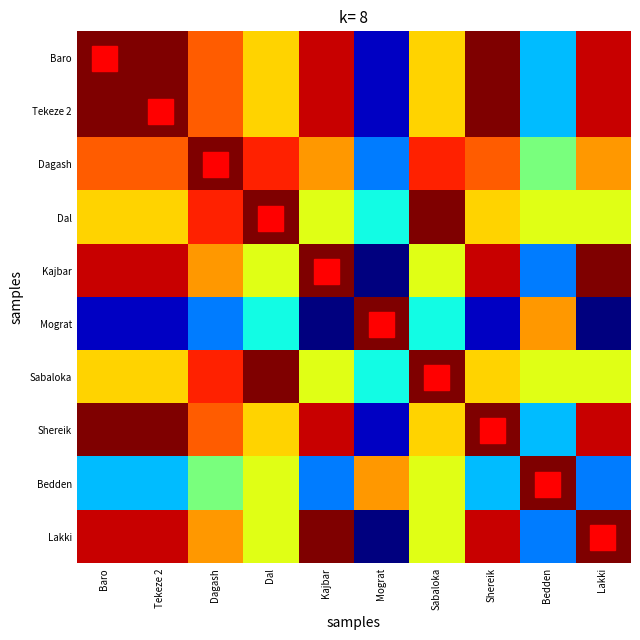

Reading right to left, what are all the values shown in this chart?

Baro: Lakki=0.9	Bedden=0.3	Shereik=1.0	Sabaloka=0.7	Mograt=0.1	Kajbar=0.9	Dal=0.7	Dagash=0.8	Tekeze 2=1.0	Baro=1.0
Tekeze 2: Lakki=0.9	Bedden=0.3	Shereik=1.0	Sabaloka=0.7	Mograt=0.1	Kajbar=0.9	Dal=0.7	Dagash=0.8	Tekeze 2=1.0	Baro=1.0
Dagash: Lakki=0.7	Bedden=0.5	Shereik=0.8	Sabaloka=0.9	Mograt=0.2	Kajbar=0.7	Dal=0.9	Dagash=1.0	Tekeze 2=0.8	Baro=0.8
Dal: Lakki=0.6	Bedden=0.6	Shereik=0.7	Sabaloka=1.0	Mograt=0.4	Kajbar=0.6	Dal=1.0	Dagash=0.9	Tekeze 2=0.7	Baro=0.7
Kajbar: Lakki=1.0	Bedden=0.2	Shereik=0.9	Sabaloka=0.6	Mograt=0.0	Kajbar=1.0	Dal=0.6	Dagash=0.7	Tekeze 2=0.9	Baro=0.9
Mograt: Lakki=0.0	Bedden=0.7	Shereik=0.1	Sabaloka=0.4	Mograt=1.0	Kajbar=0.0	Dal=0.4	Dagash=0.2	Tekeze 2=0.1	Baro=0.1
Sabaloka: Lakki=0.6	Bedden=0.6	Shereik=0.7	Sabaloka=1.0	Mograt=0.4	Kajbar=0.6	Dal=1.0	Dagash=0.9	Tekeze 2=0.7	Baro=0.7
Shereik: Lakki=0.9	Bedden=0.3	Shereik=1.0	Sabaloka=0.7	Mograt=0.1	Kajbar=0.9	Dal=0.7	Dagash=0.8	Tekeze 2=1.0	Baro=1.0
Bedden: Lakki=0.2	Bedden=1.0	Shereik=0.3	Sabaloka=0.6	Mograt=0.7	Kajbar=0.2	Dal=0.6	Dagash=0.5	Tekeze 2=0.3	Baro=0.3
Lakki: Lakki=1.0	Bedden=0.2	Shereik=0.9	Sabaloka=0.6	Mograt=0.0	Kajbar=1.0	Dal=0.6	Dagash=0.7	Tekeze 2=0.9	Baro=0.9